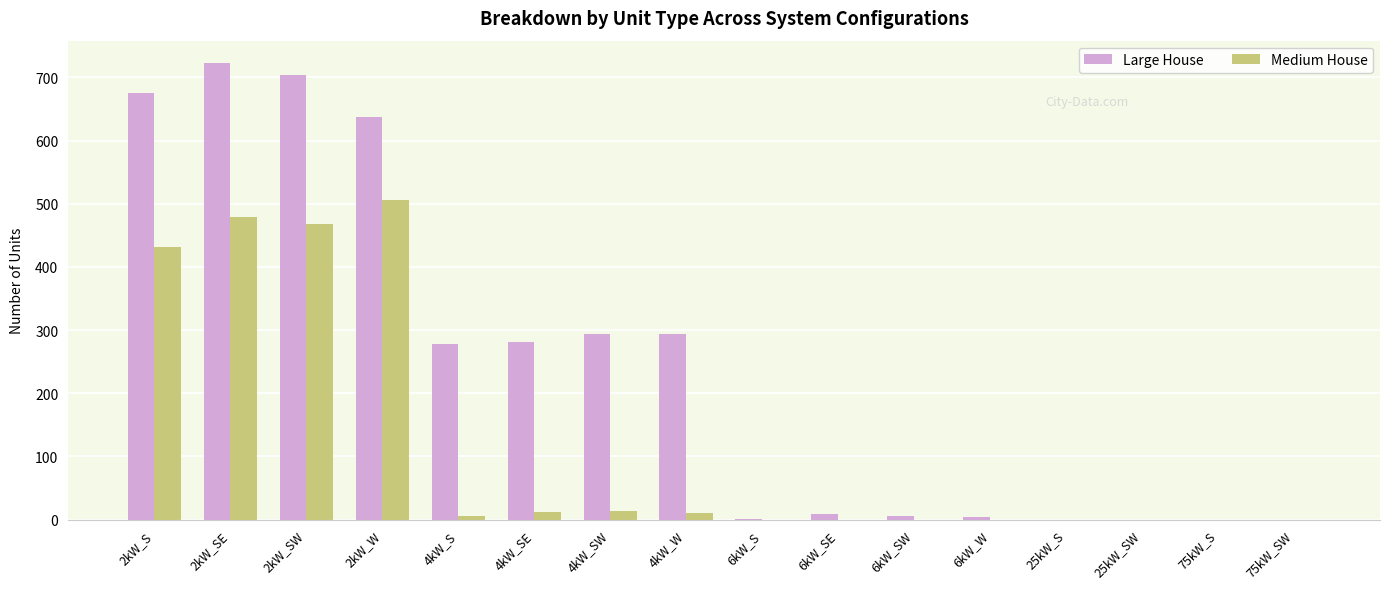

Which series changed the most between 2kW_SW and 4kW_SW?

Medium House